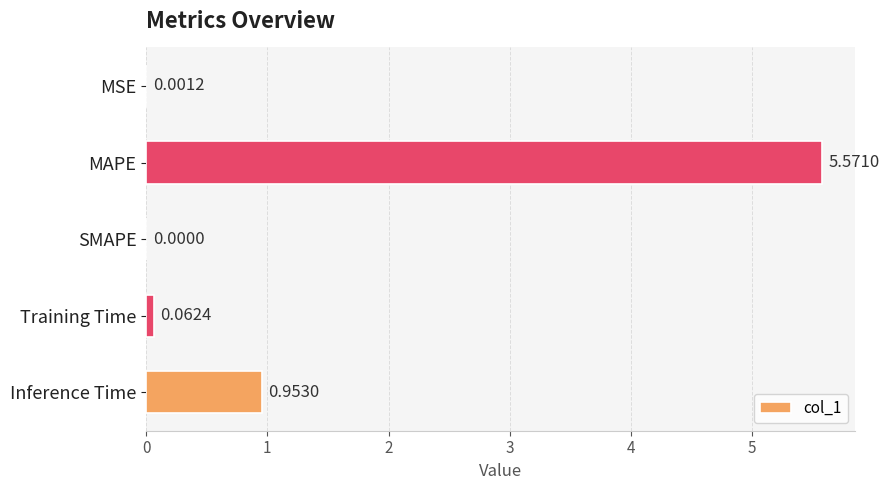

What is the sum of all values?

6.6